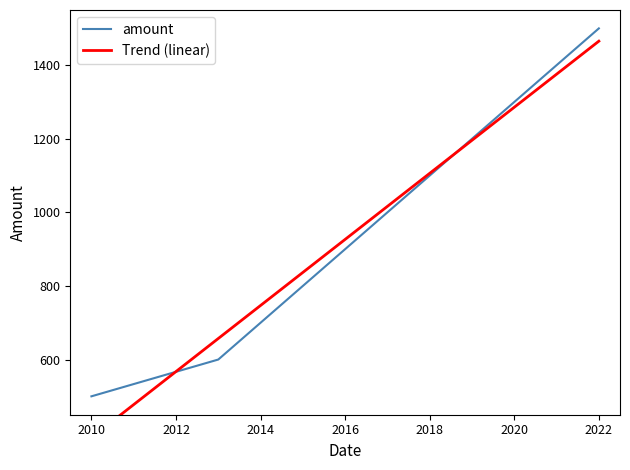

How many lines are shown in the chart?

1